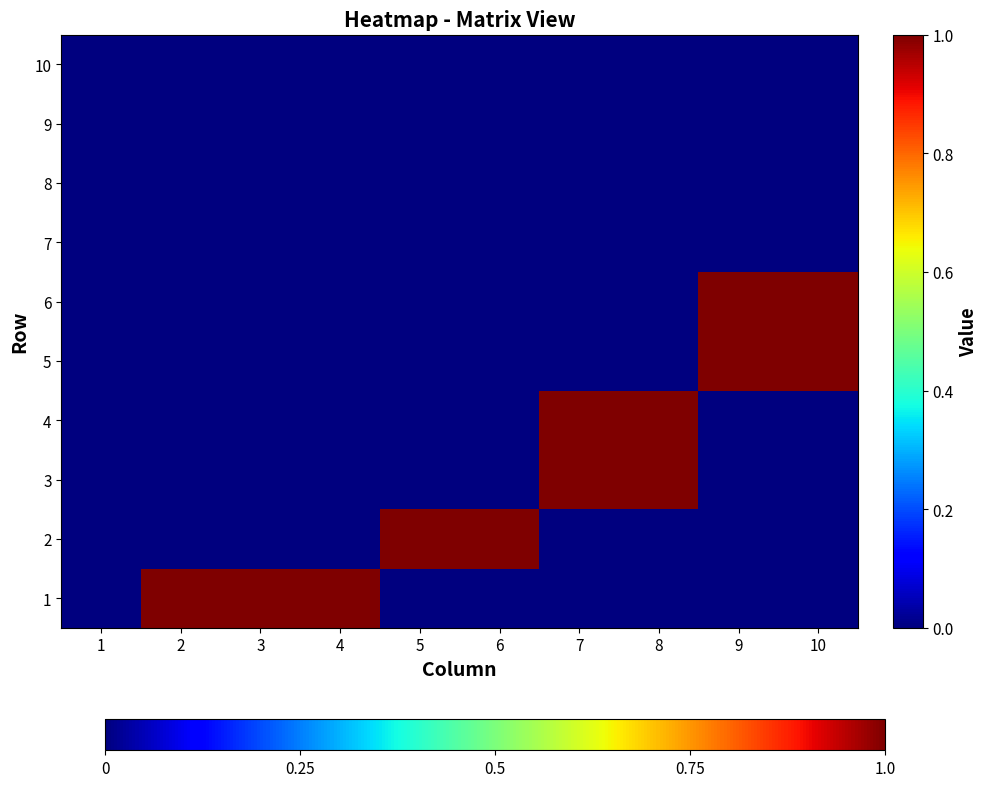

What is the spread (max minus min) of values at 7?

1